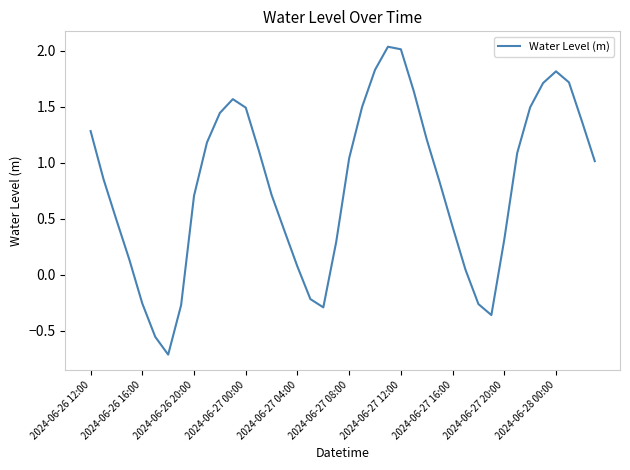

What is the difference between the maximum and minimum values?

2.7